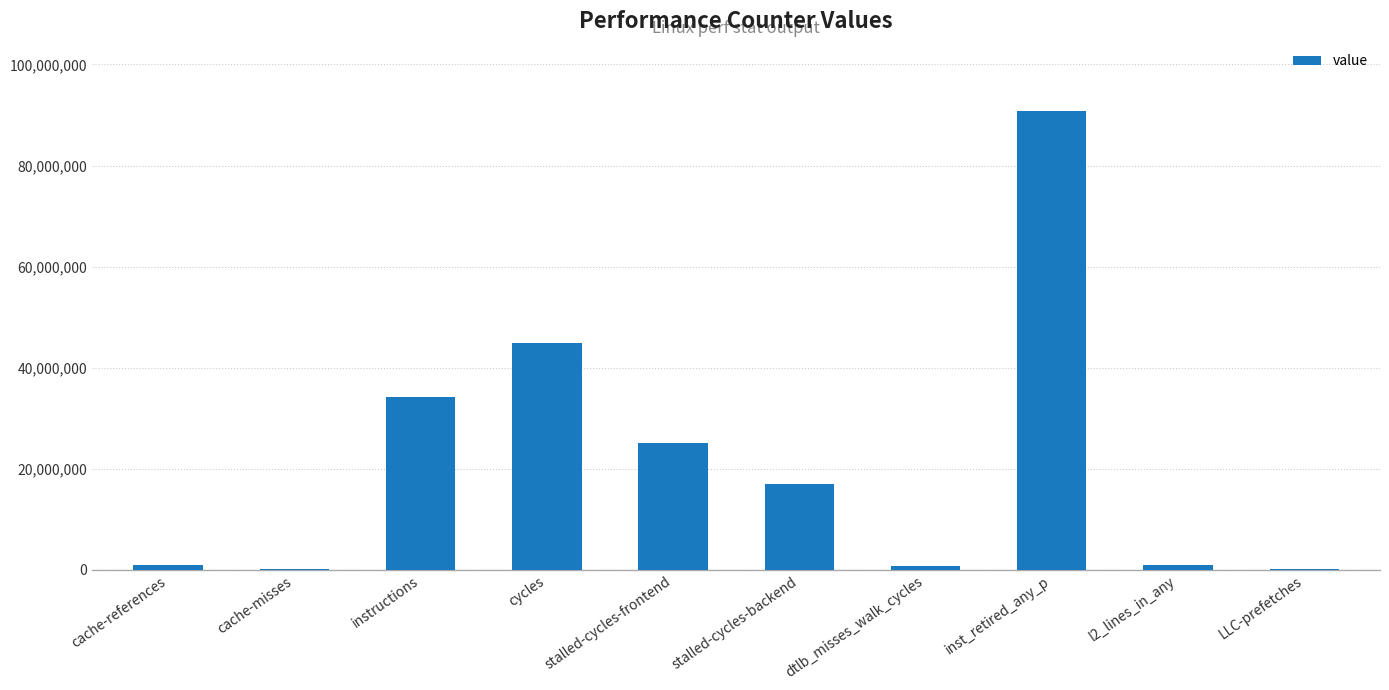

What is the change in value from stalled-cycles-frontend to l2_lines_in_any?

-24245371